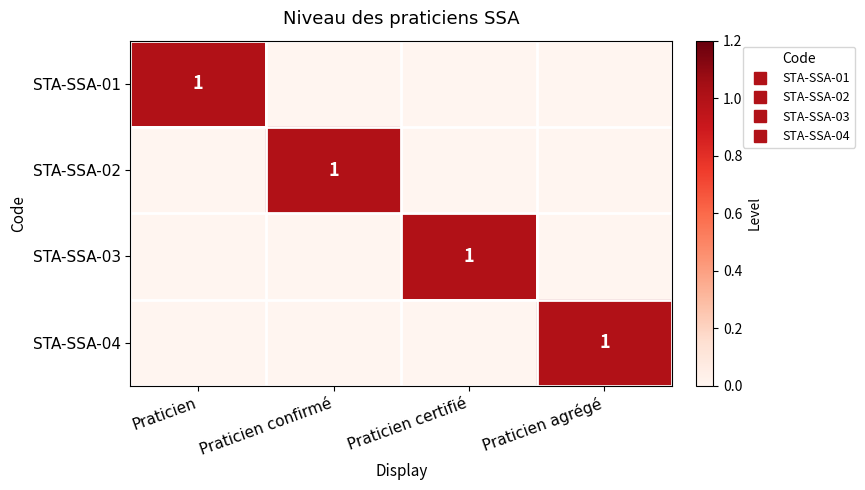

The STA-SSA-04 series shows 0 at Praticien certifié. True or false?

False